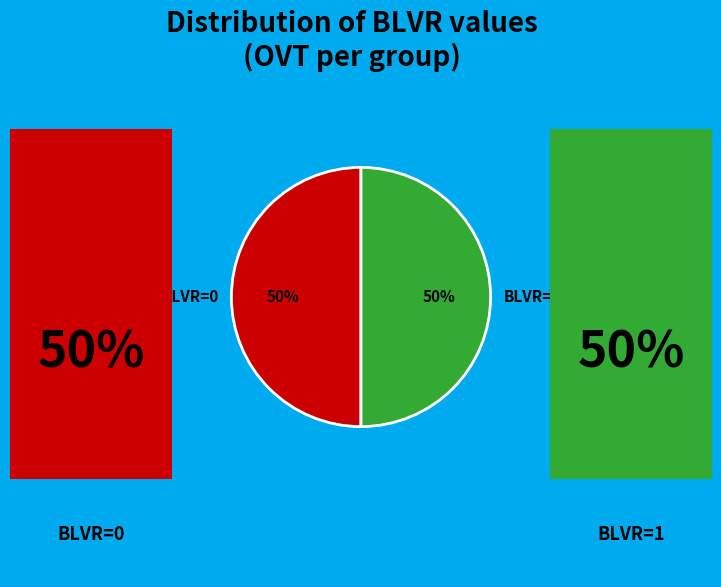

To the nearest percent, what percentage of the pie is BLVR=0?

50%